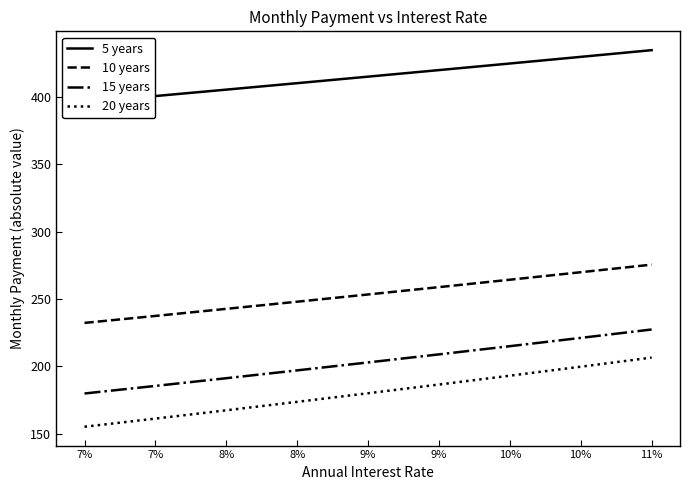

Rank the series by their maximum value, from highest to lowest.

5 years, 10 years, 15 years, 20 years